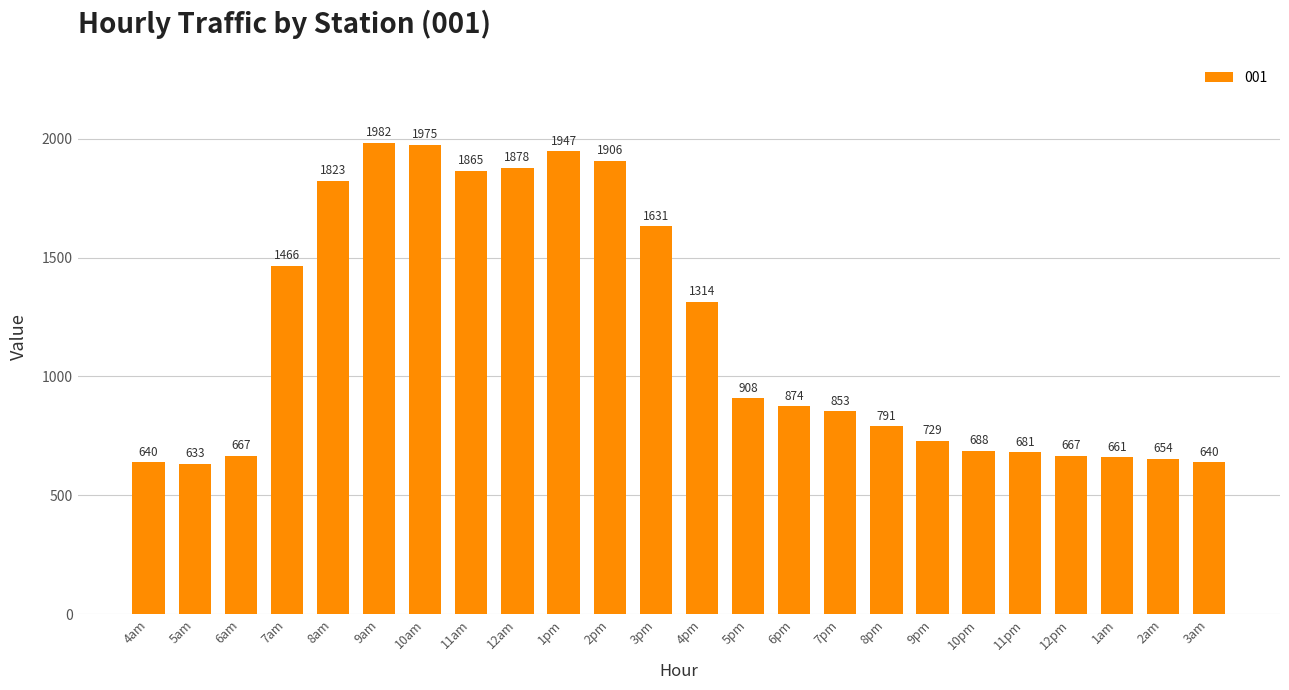

What is the minimum value shown in the chart?

633.0